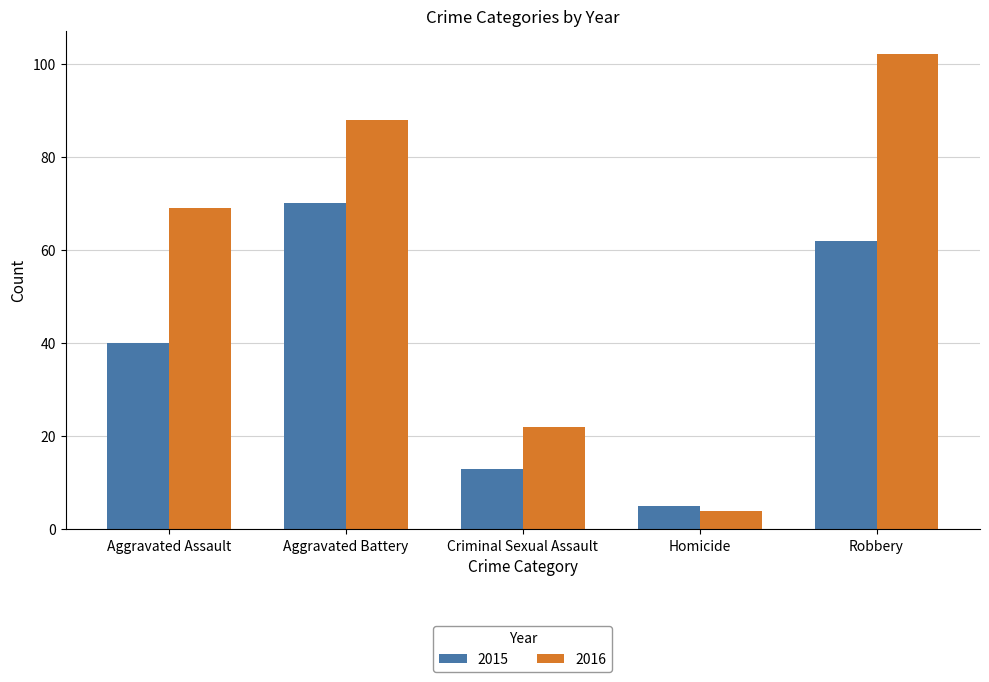

Which series has the largest total across all categories?

2016